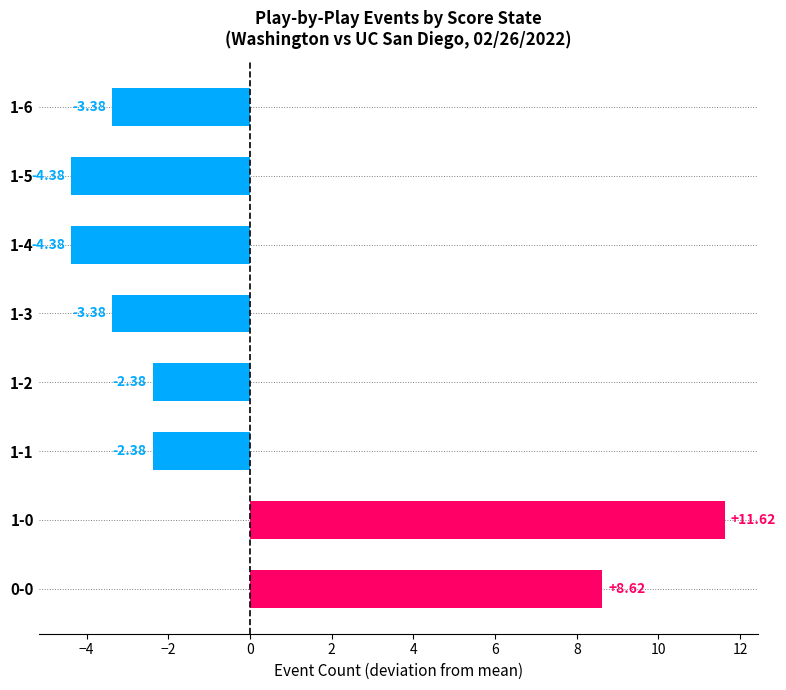

What is the change in value from 1-0 to 1-6?

-15.0